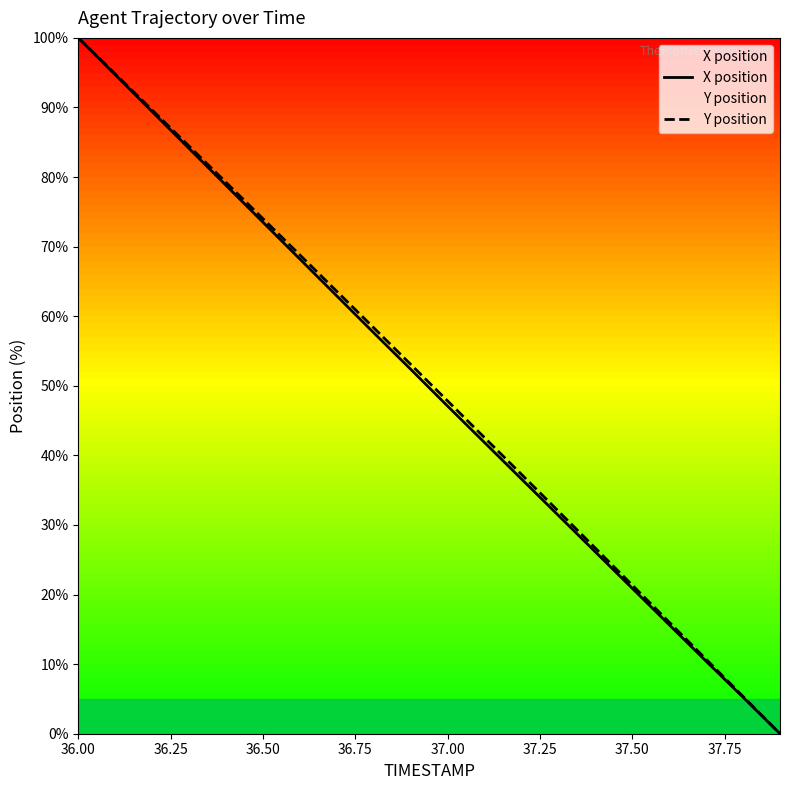

Which category has the highest value in the Y position series?

36.00